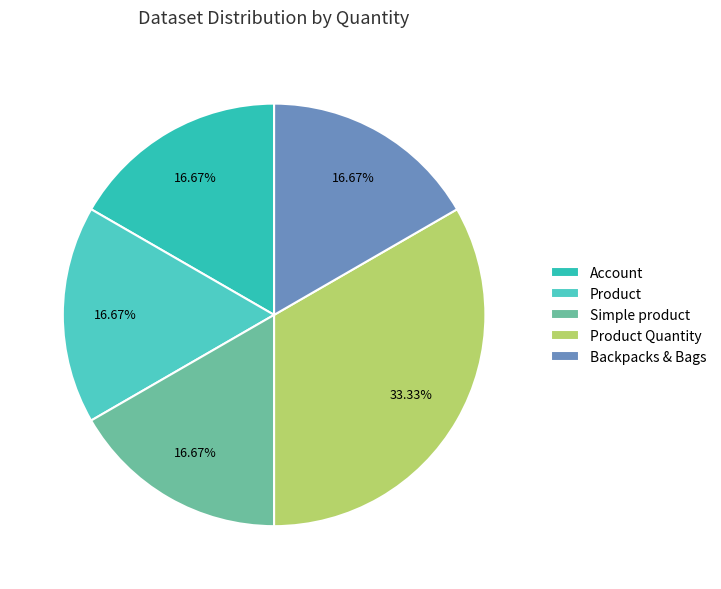

Is Product the majority of the pie?

No